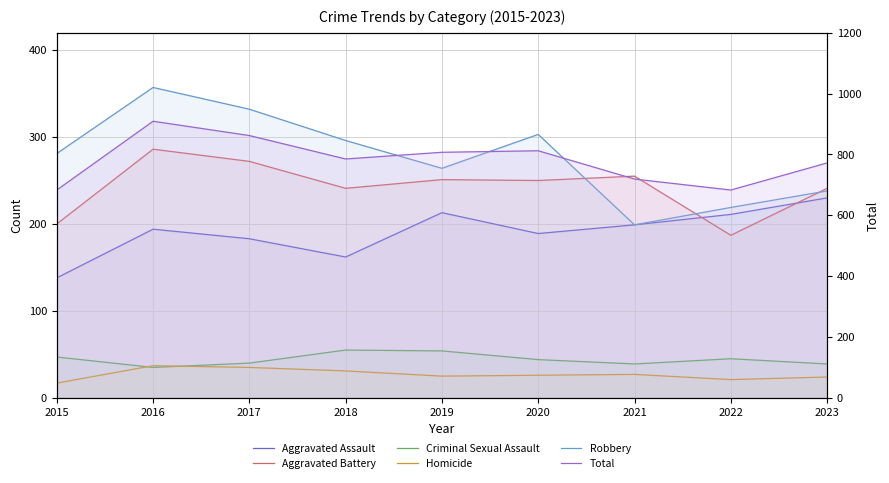

List the labels in order of Total value, largest first.

2016, 2017, 2020, 2019, 2018, 2023, 2021, 2015, 2022